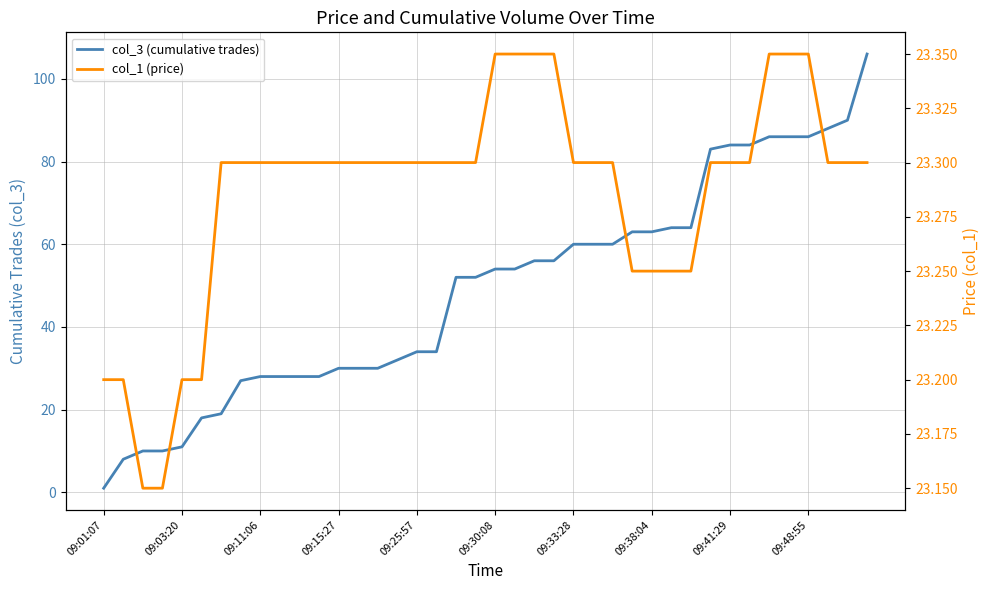

Rank the series by their maximum value, from highest to lowest.

col_3 (cumulative trades), col_1 (price)